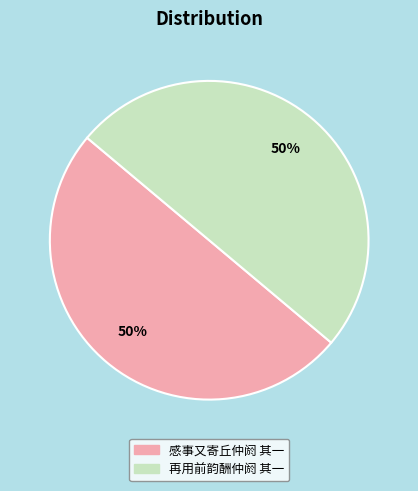

Approximately how many times larger is the value at 感事又寄丘仲阏 其一 compared to 再用前韵酬仲阏 其一?

1.0